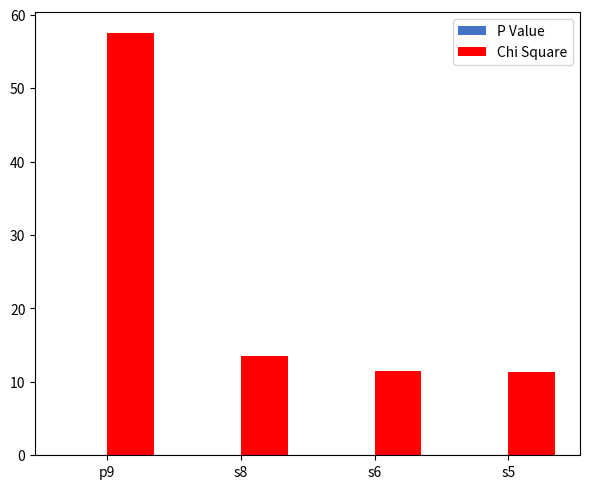

At which category is the sum across all series the highest?

p9